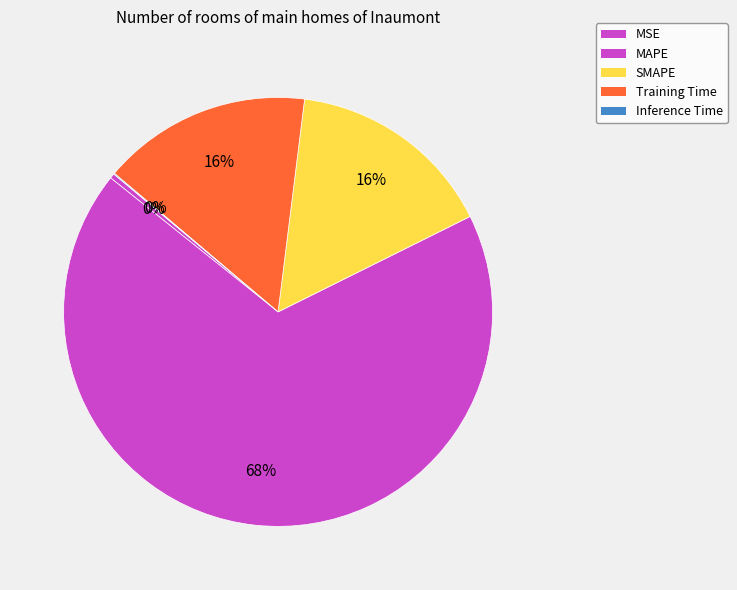

Which category has the smallest portion of the pie?

Inference Time